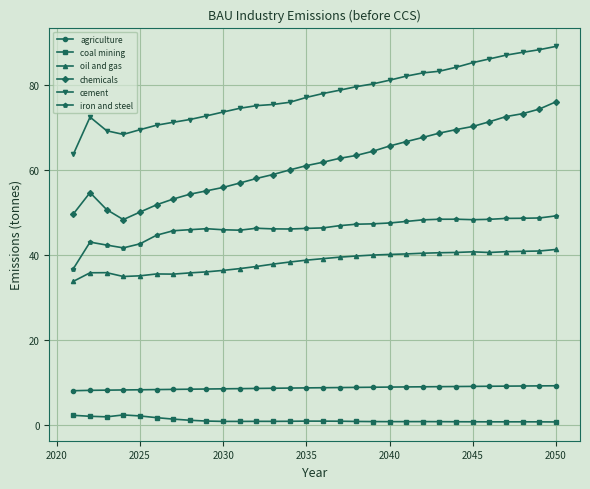

True or false: oil and gas and coal mining cross at least once.

False